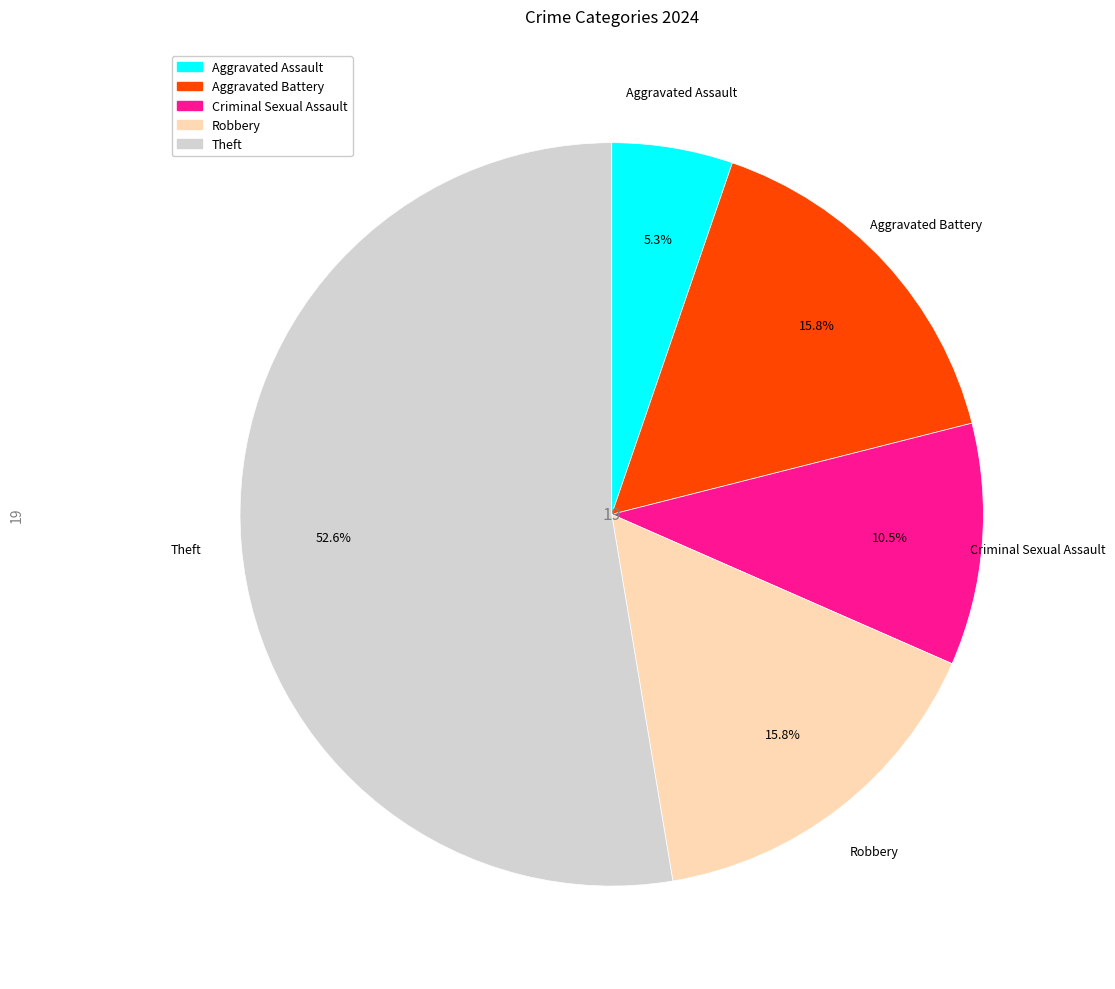

Is there a majority slice in this chart?

Yes